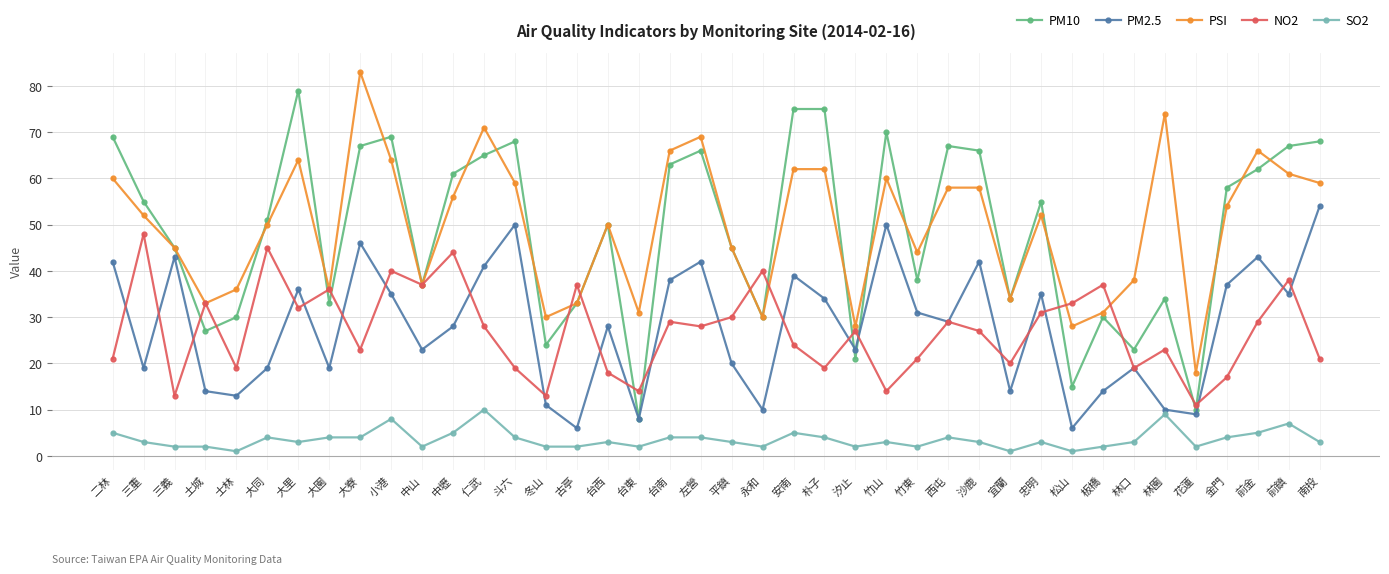

What value does the SO2 series have at 大寮?

4